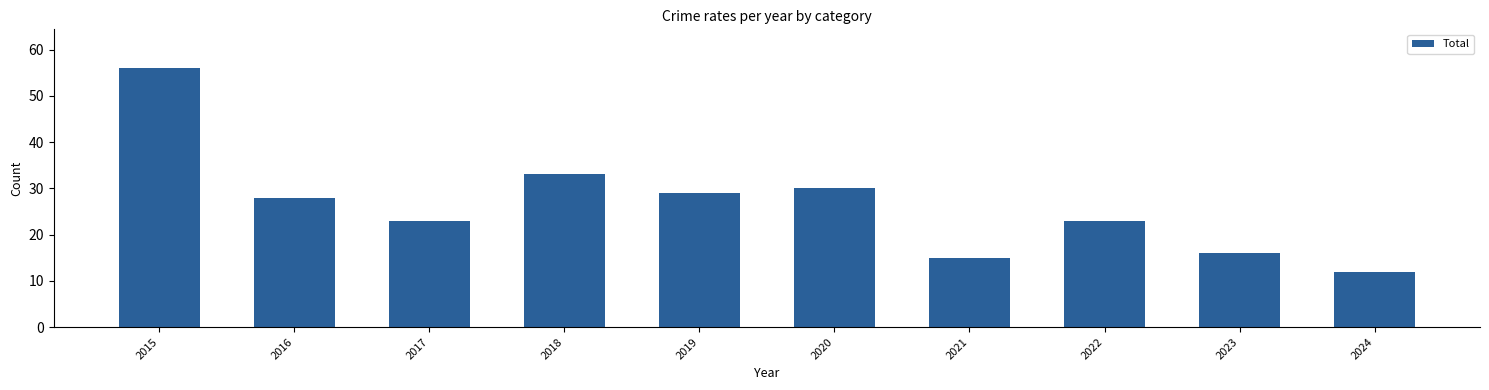

Which has a higher value, 2021 or 2016?

2016